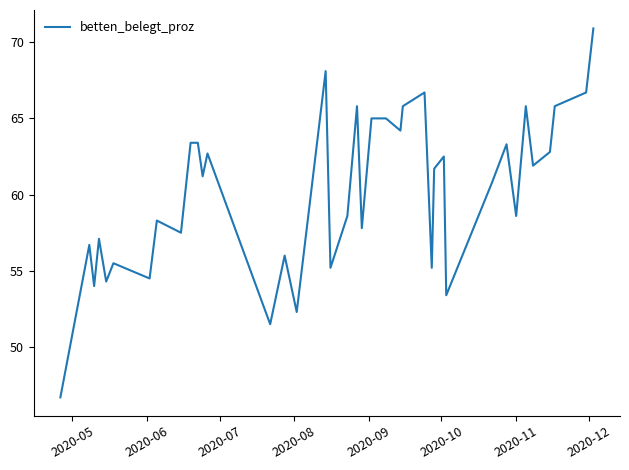

What is the minimum value shown in the chart?

46.7